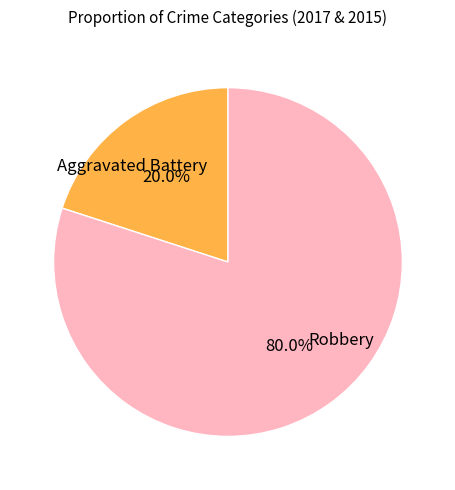

To the nearest percent, what is the average slice percentage?

50%